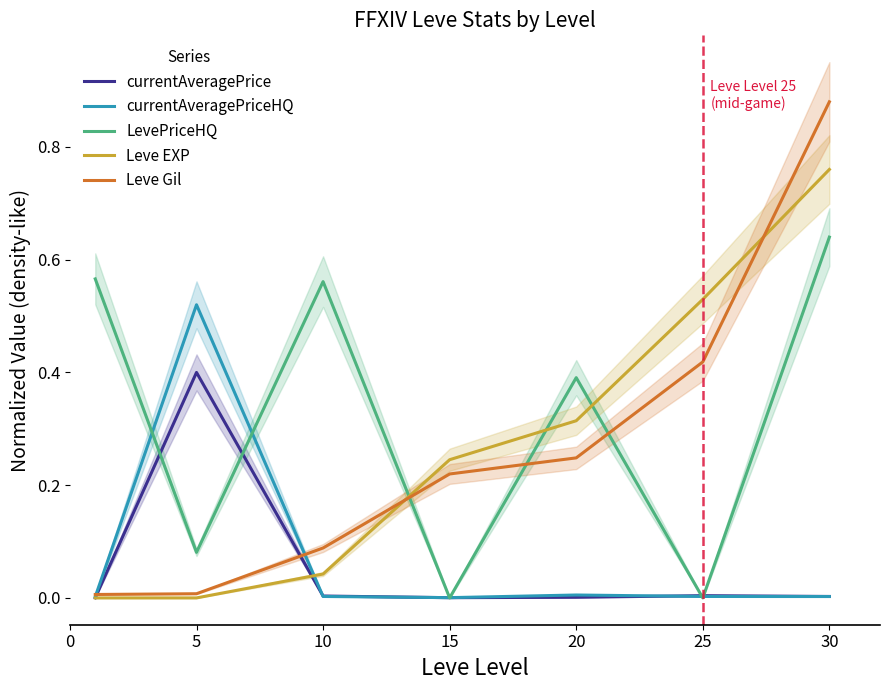

How many distinct data groups are displayed?

5